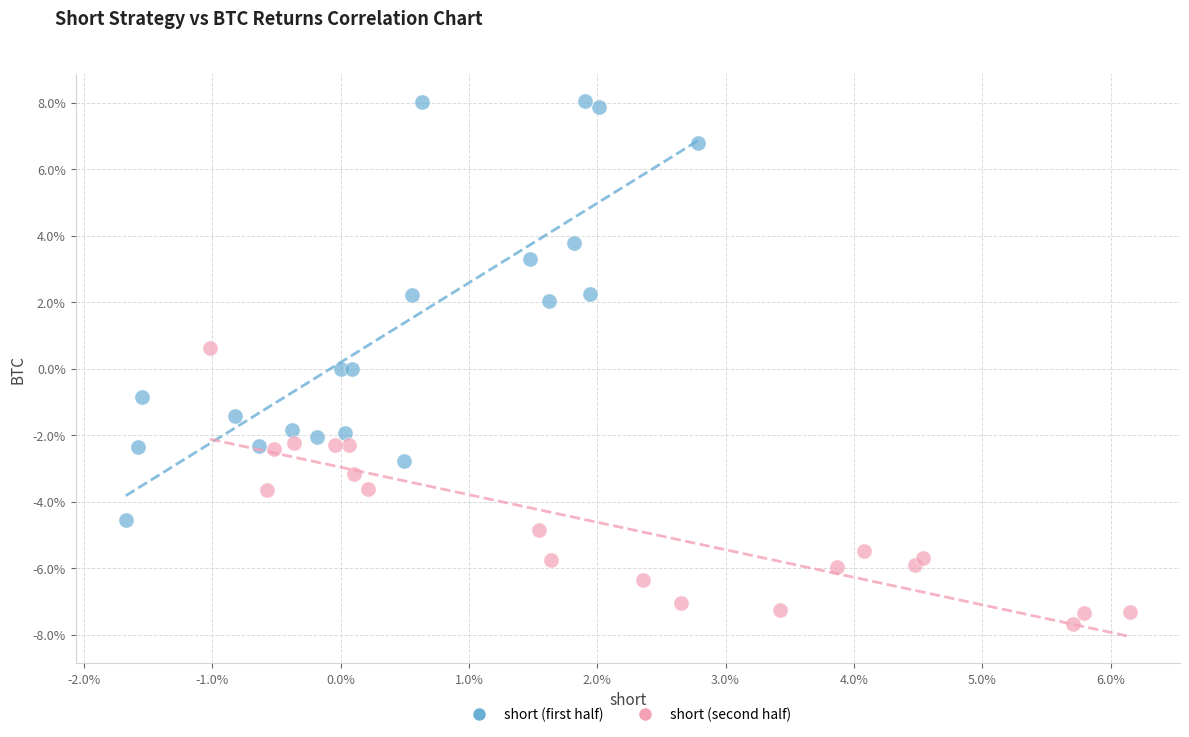

Which series contains the highest Y value?

short (first half)